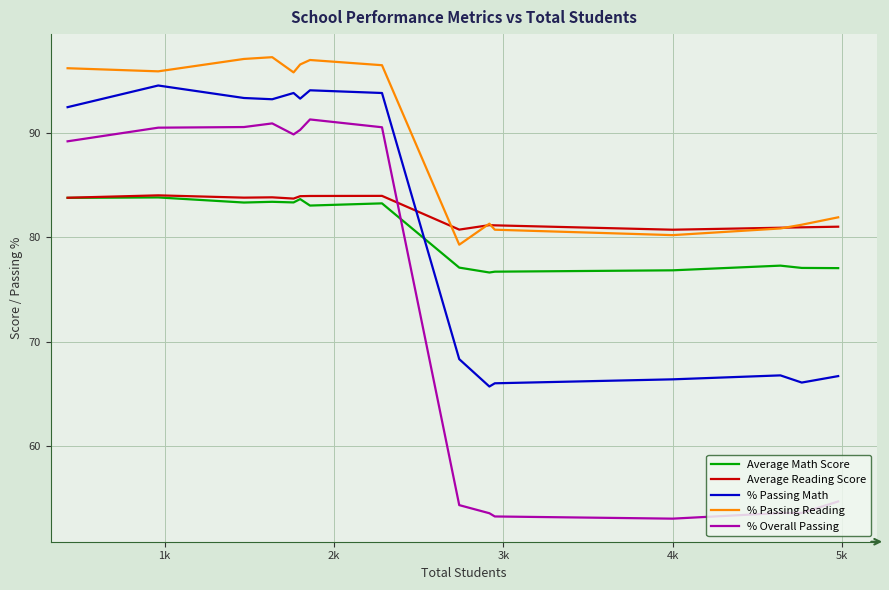

Which series has the largest total across all categories?

% Passing Reading